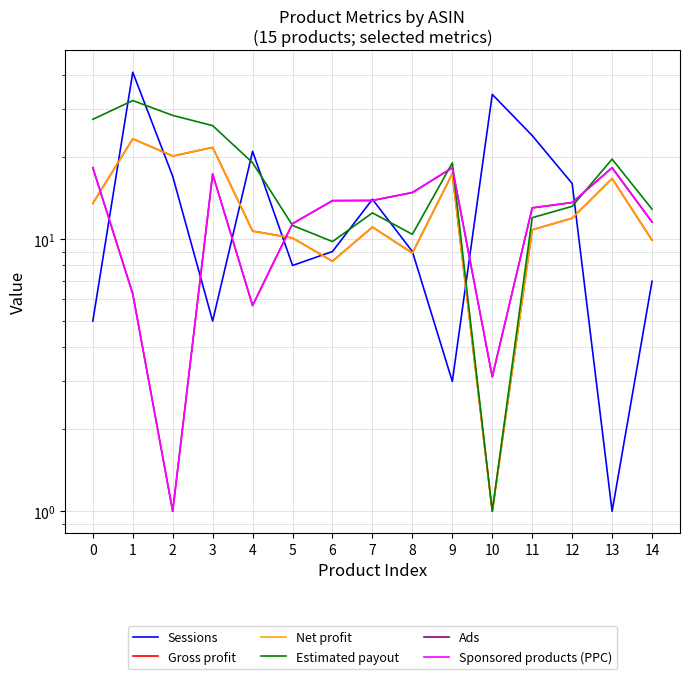

Does the chart display data point markers on the line(s)?

No